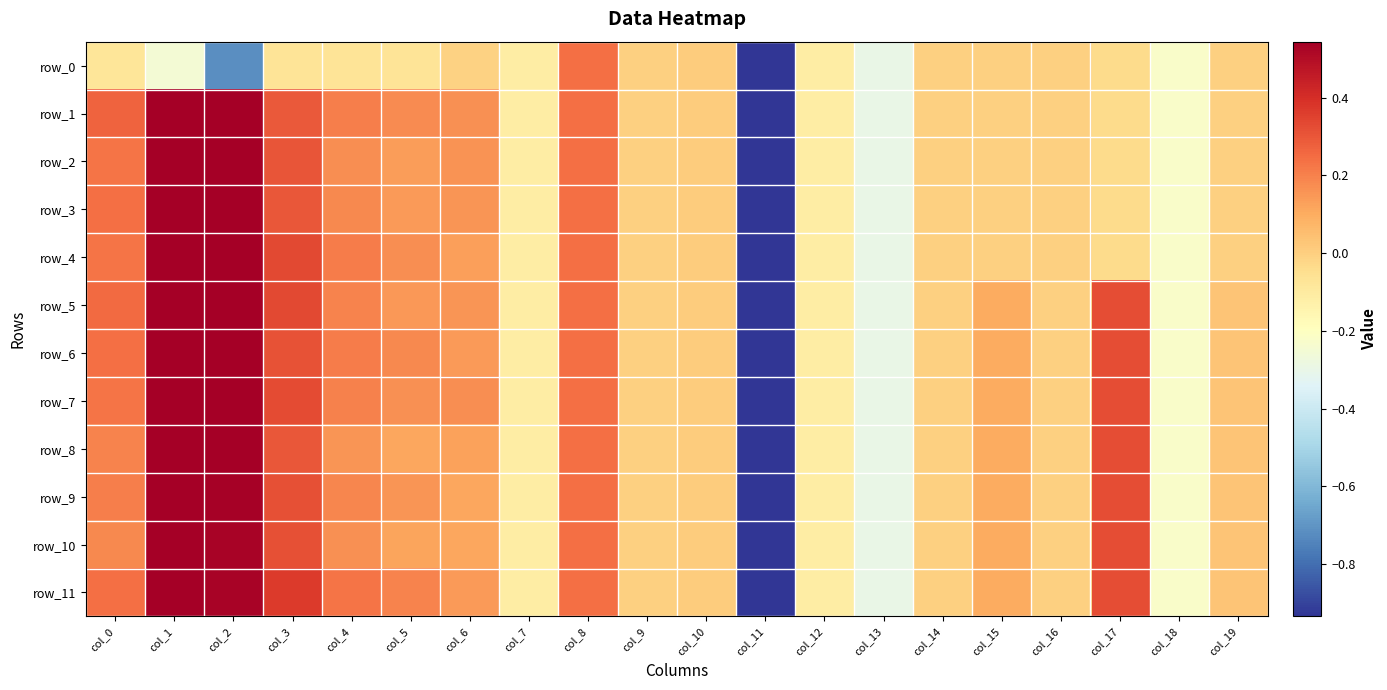

List the series in order of their peak value, highest first.

row_1, row_4, row_5, row_3, row_6, row_7, row_8, row_2, row_11, row_10, row_9, row_0